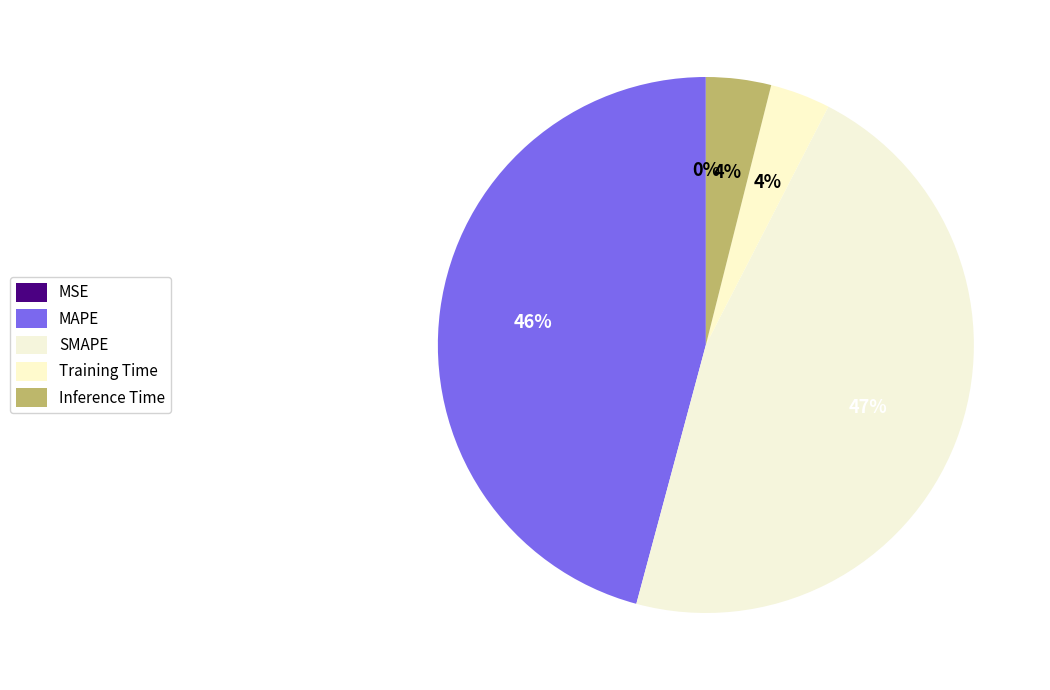

Rank the categories by value from lowest to highest.

MSE, Training Time, Inference Time, MAPE, SMAPE